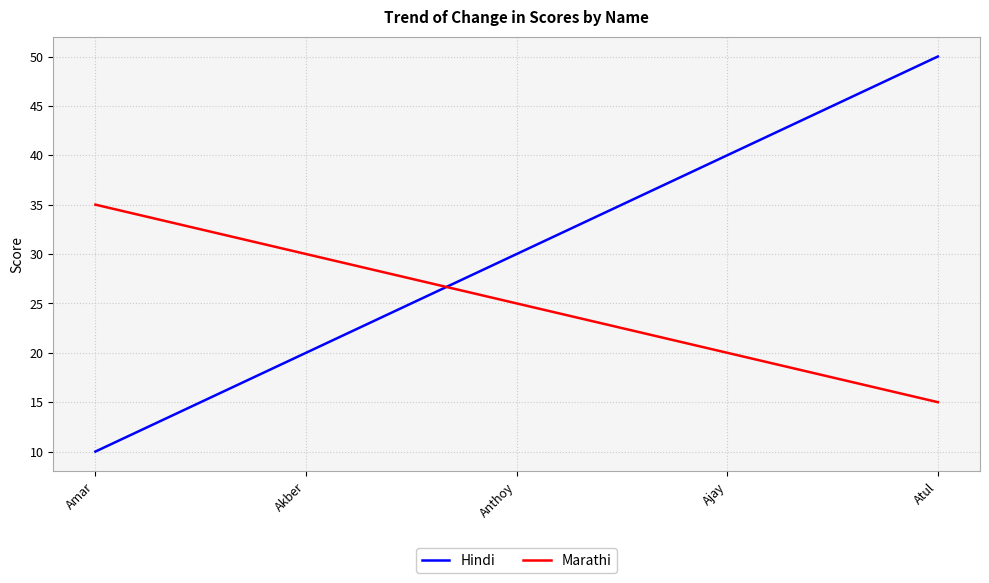

Reading right to left, extract all data points from this chart.

Hindi: 50	40	30	20	10
Marathi: 15	20	25	30	35